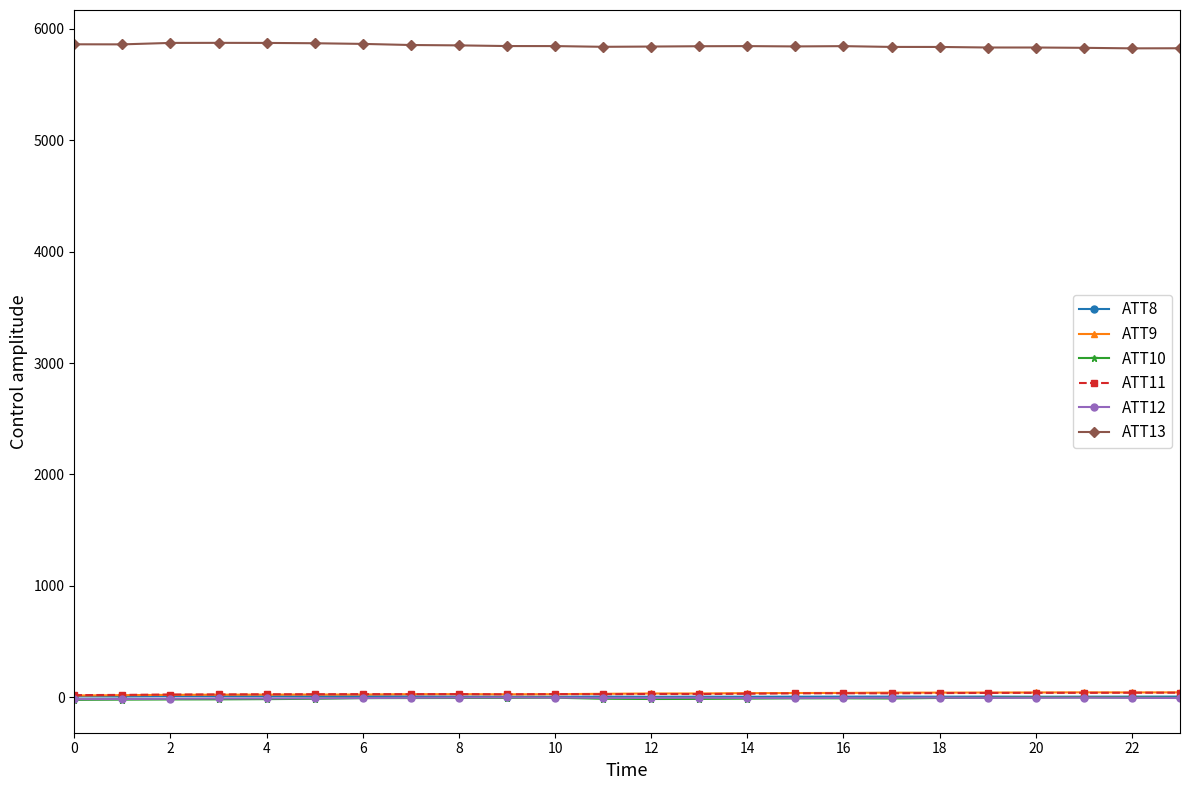

True or false: ATT9 has more than 0 points higher than both neighbors.

True